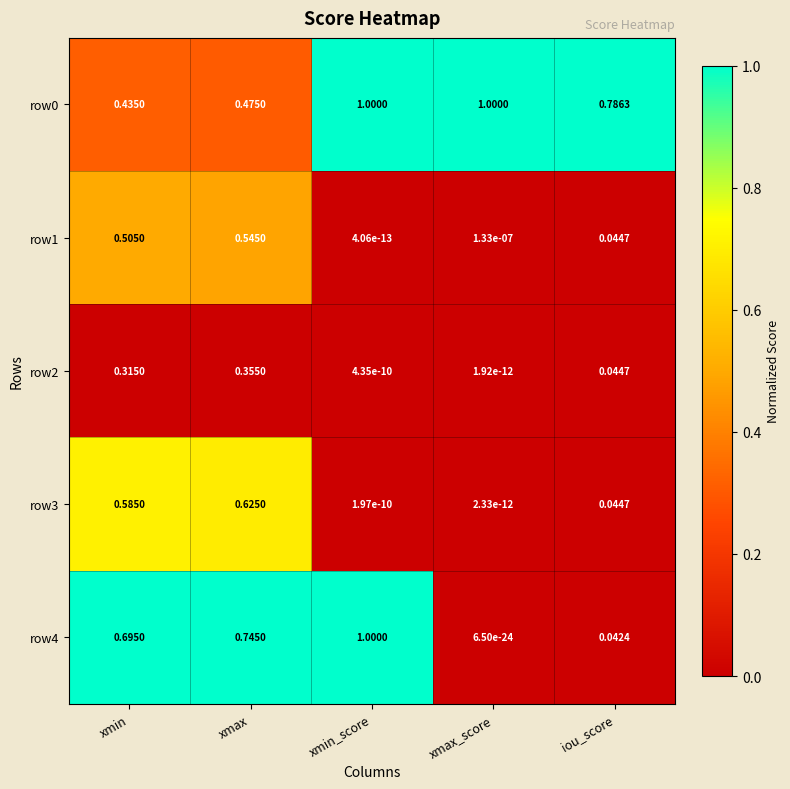

Rank the categories by row1 value from highest to lowest.

xmax, xmin, iou_score, xmax_score, xmin_score